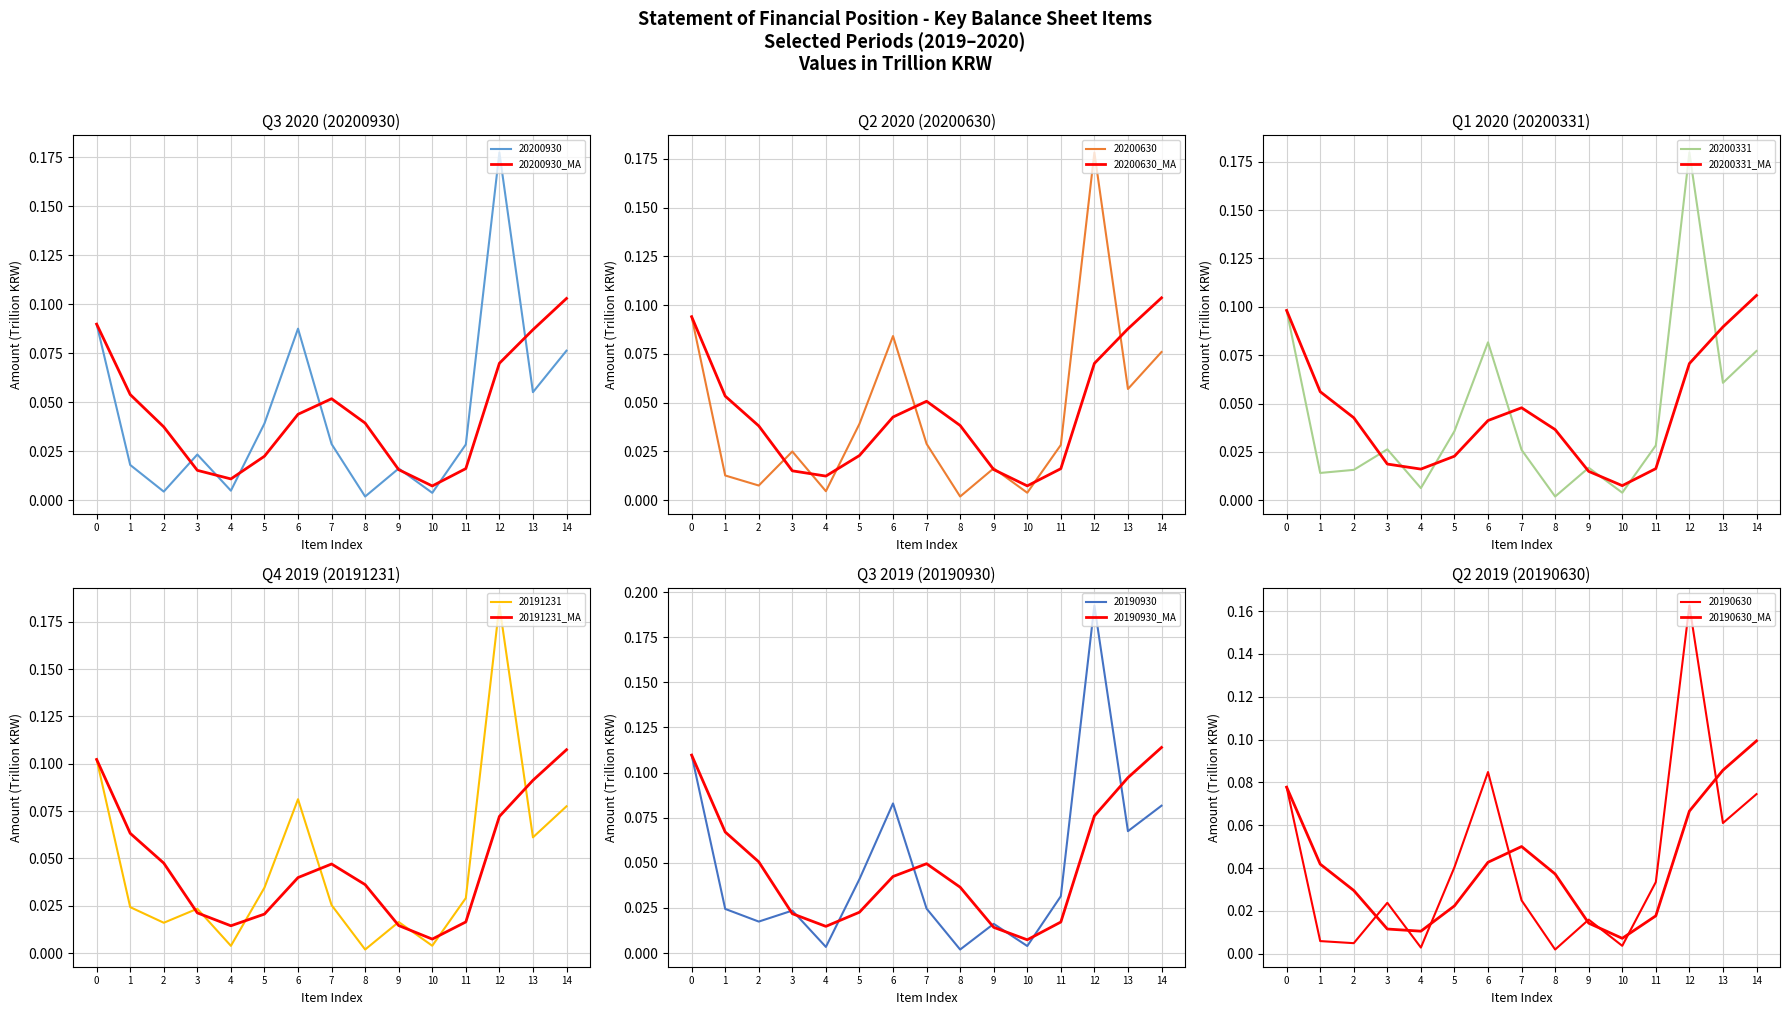

How many times do 20190930_MA and 20190630_MA cross each other?

4